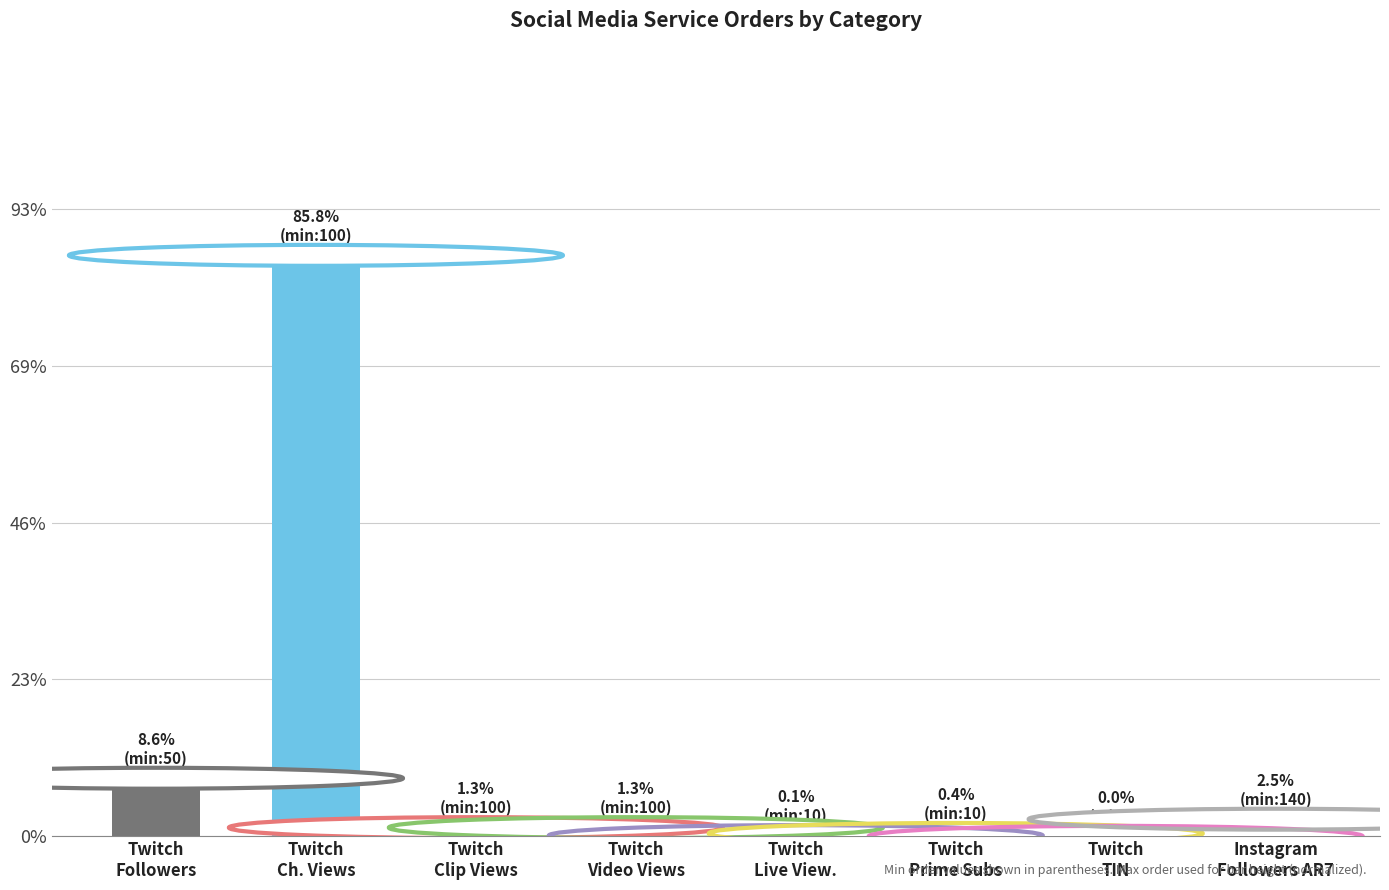

True or false: the data shows 0.4 at Twitch
Prime Subs.

True